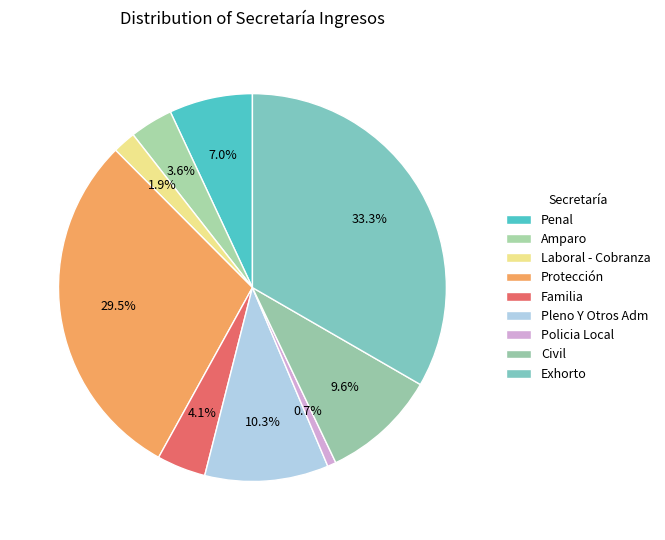

Rank the categories by value from lowest to highest.

Policia Local, Laboral - Cobranza, Amparo, Familia, Penal, Civil, Pleno Y Otros Adm, Protección, Exhorto